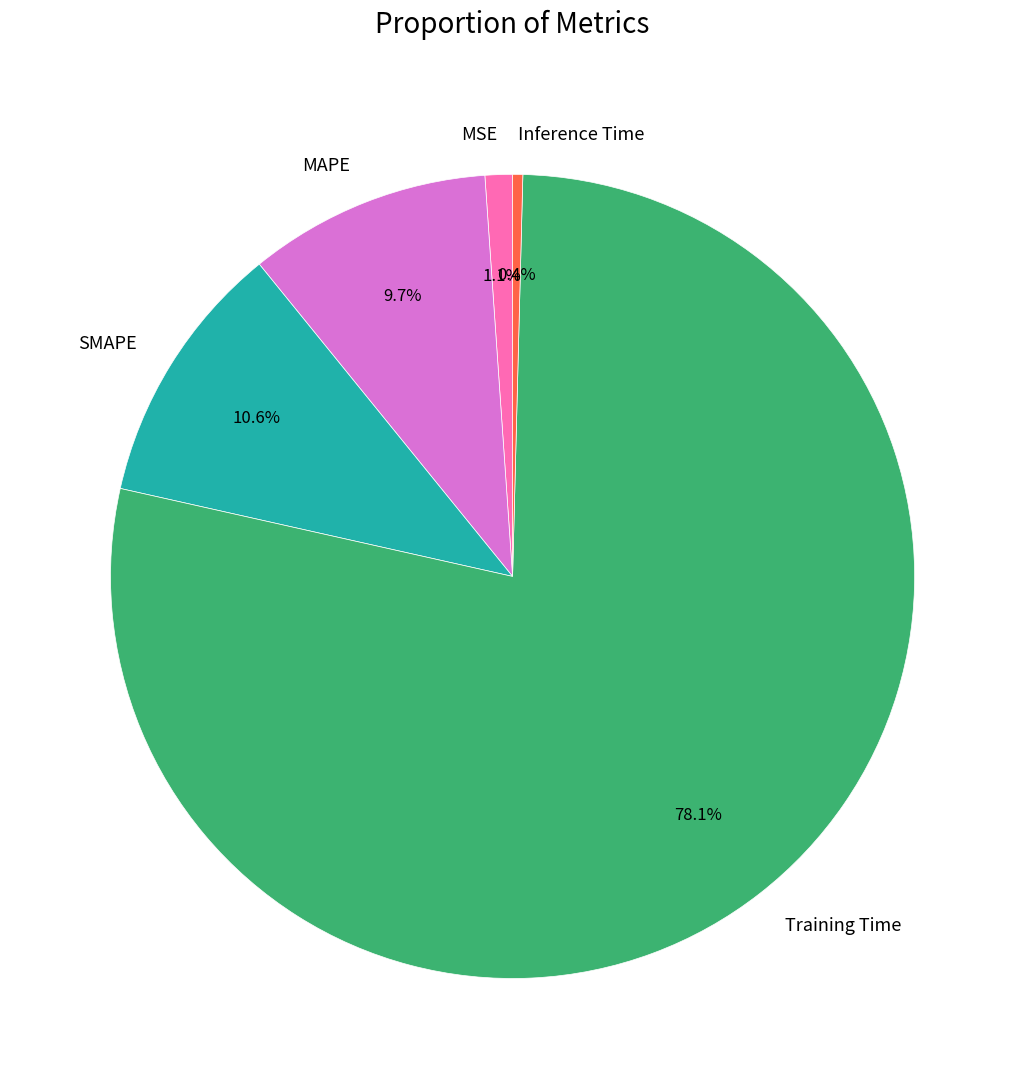

What is the largest slice in the pie chart?

Training Time